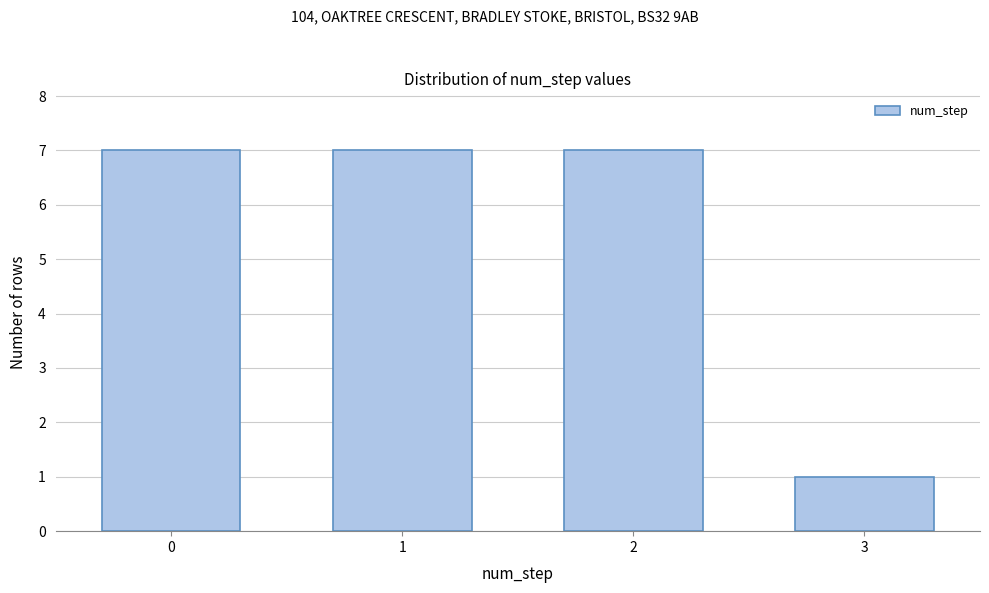

Reading right to left, transcribe all the data shown in this chart.

1	7	7	7